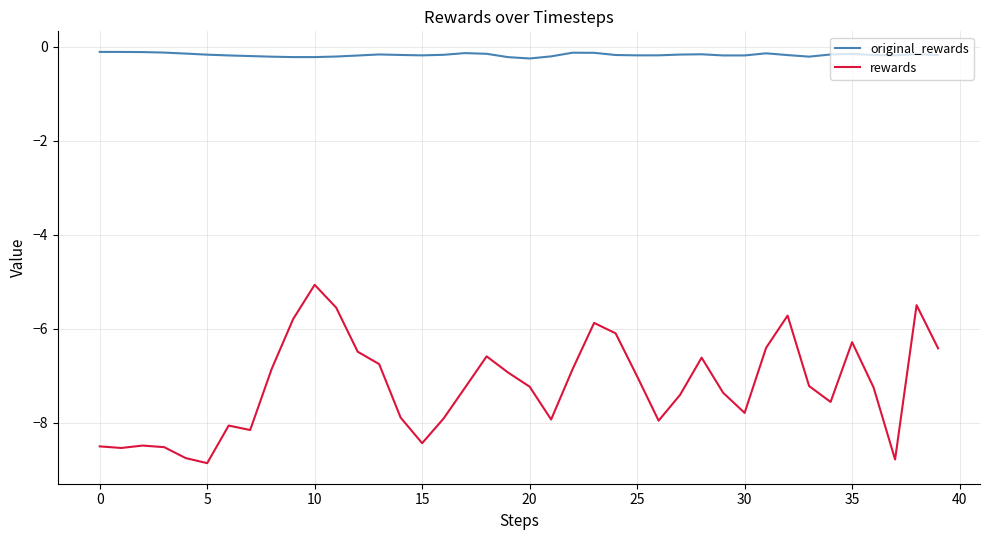

What is the smallest value displayed?

-8.9